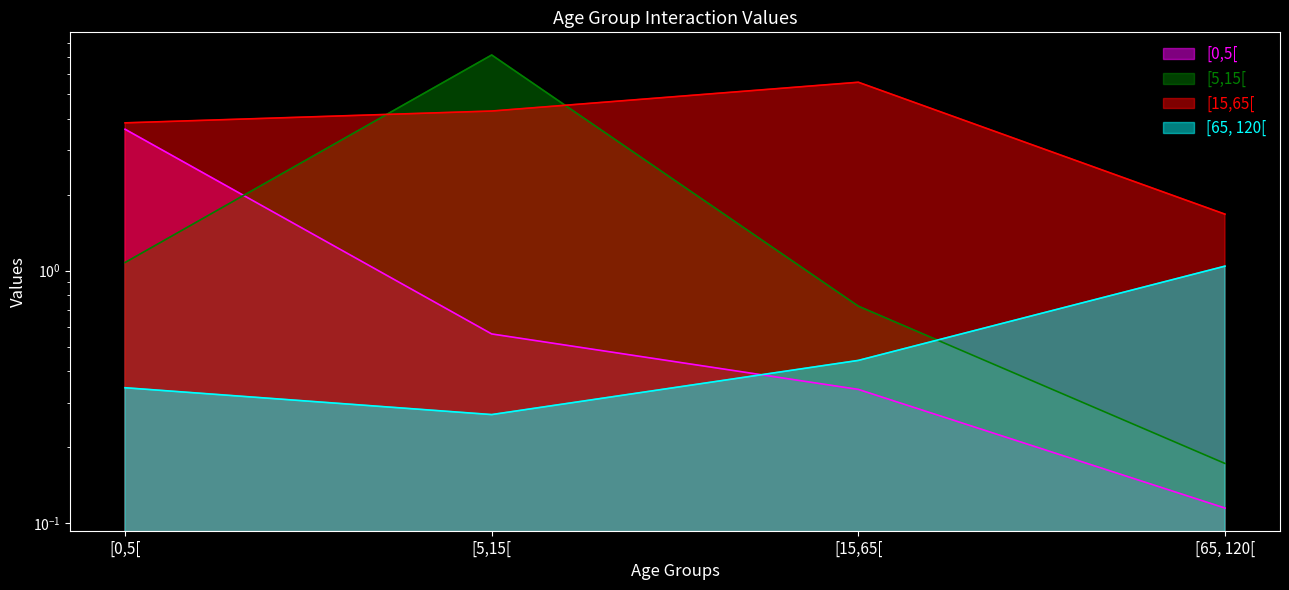

True or false: [15,65[ and [65, 120[ intersect in this chart.

False